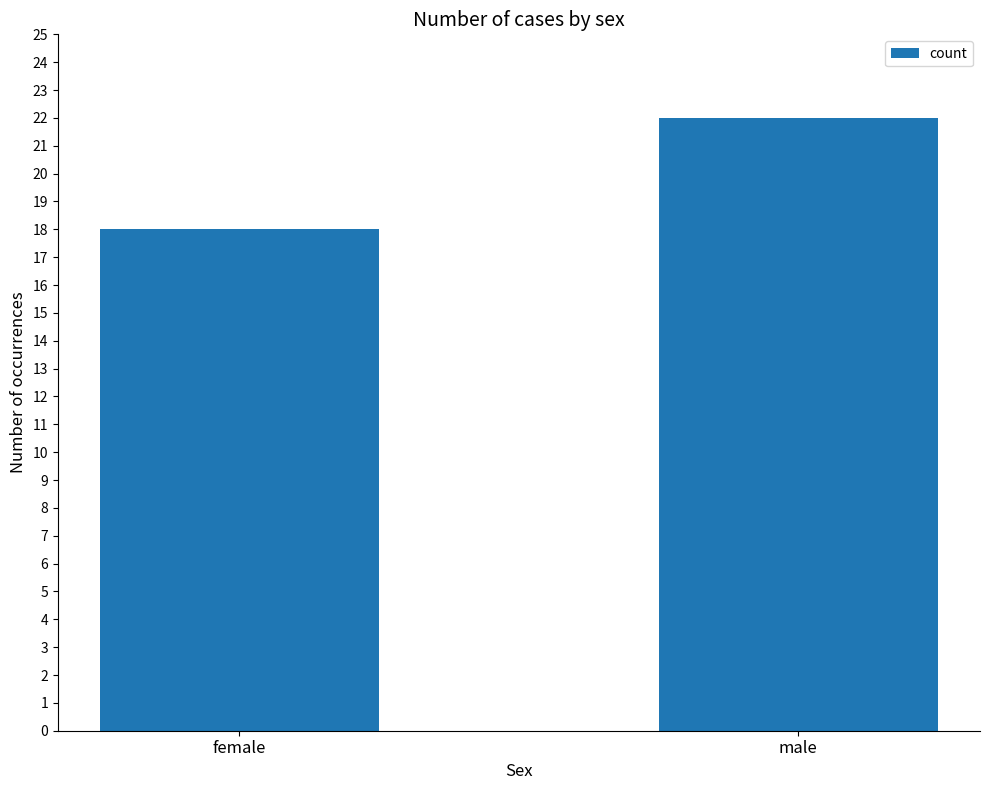

Rank the categories by value from lowest to highest.

female, male